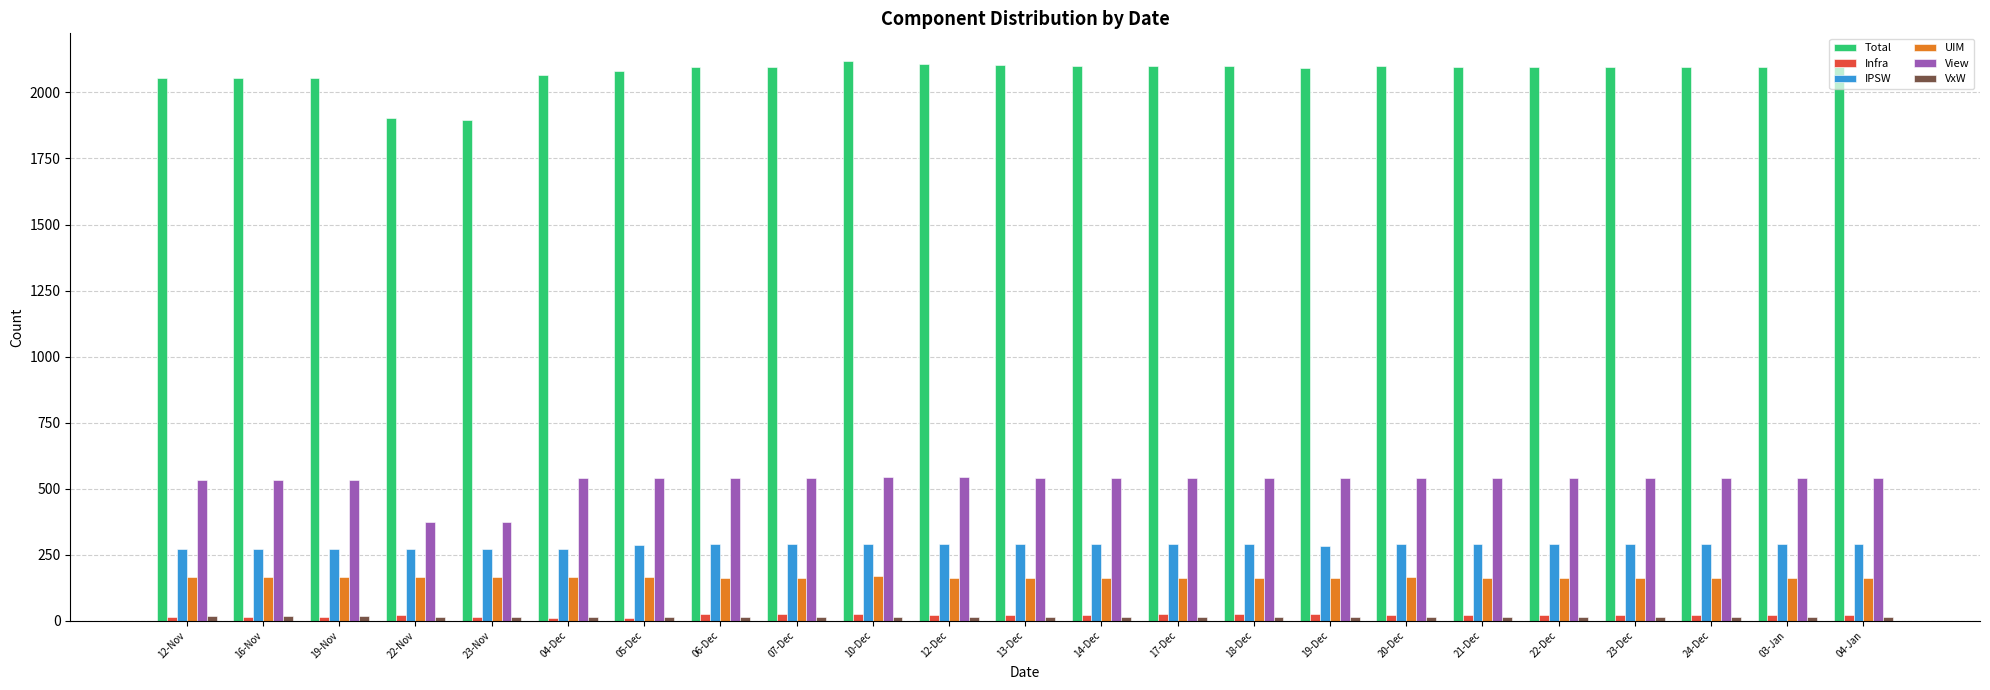

What position from the right is 05-Dec?

17